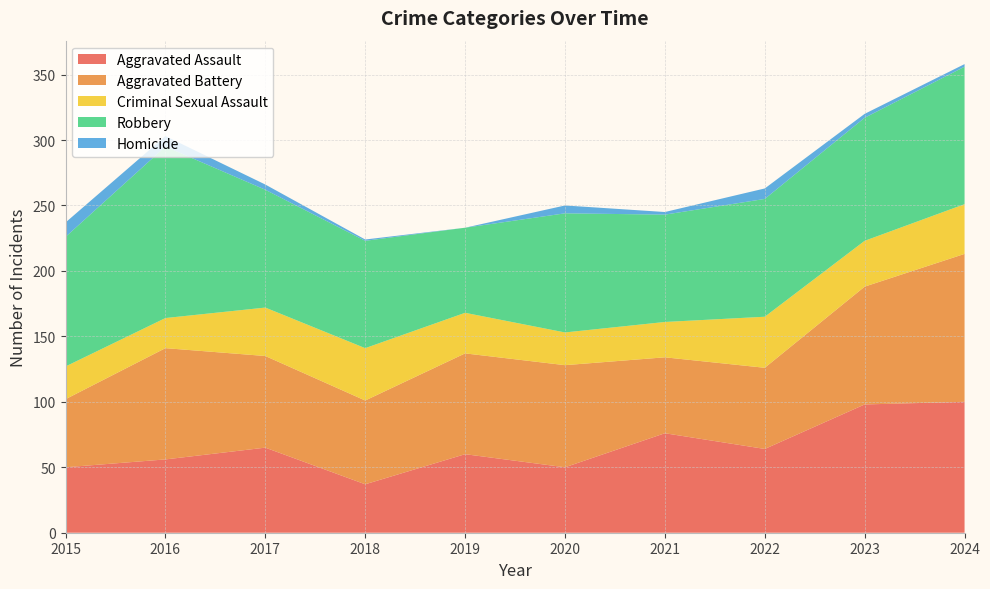

Reading left to right, list all the values displayed in this chart.

Aggravated Assault: 2015=50	2016=56	2017=65	2018=37	2019=60	2020=50	2021=76	2022=64	2023=98	2024=100
Aggravated Battery: 2015=52	2016=85	2017=70	2018=64	2019=77	2020=78	2021=58	2022=62	2023=90	2024=113
Criminal Sexual Assault: 2015=25	2016=23	2017=37	2018=40	2019=31	2020=25	2021=27	2022=39	2023=35	2024=38
Robbery: 2015=99	2016=131	2017=90	2018=82	2019=65	2020=91	2021=82	2022=90	2023=94	2024=105
Homicide: 2015=11	2016=8	2017=4	2018=1	2019=0	2020=6	2021=2	2022=8	2023=3	2024=2